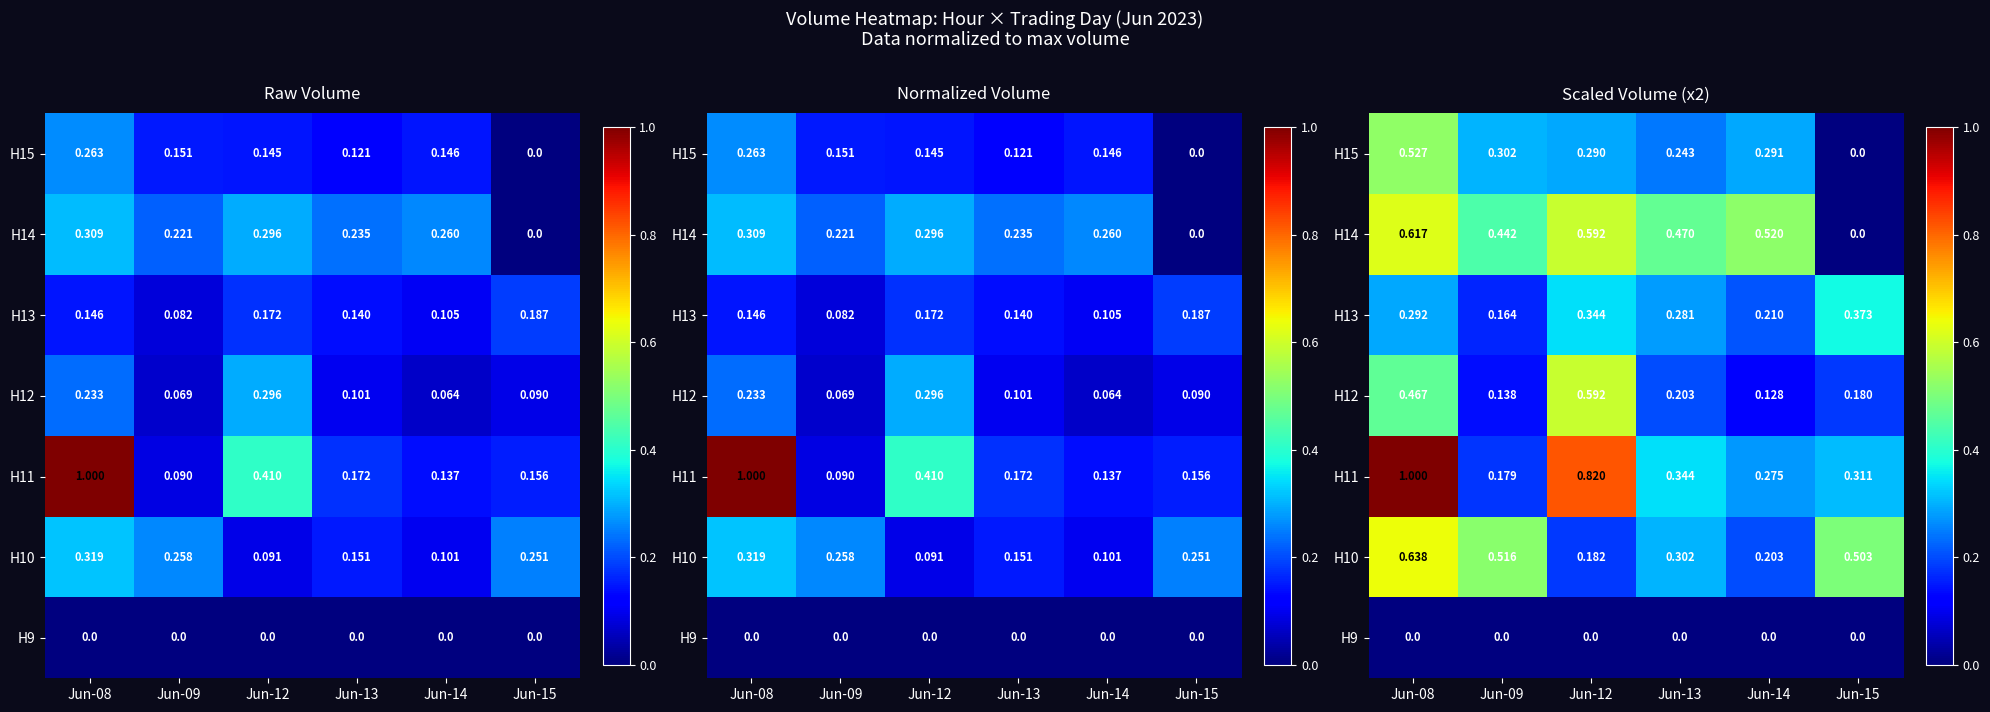

At which label is H14 closest to 0?

Jun-15